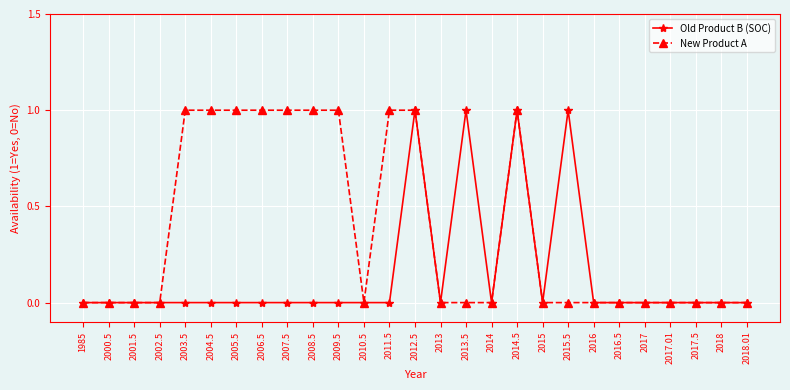

The value of Old Product B (SOC) at 2004.5 is 0. True or false?

True